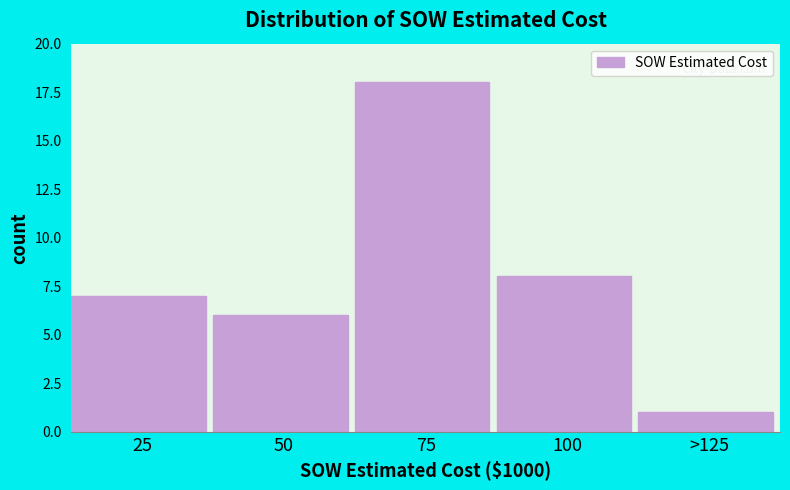

Reading right to left, list all the values displayed in this chart.

>125=1	100=8	75=18	50=6	25=7